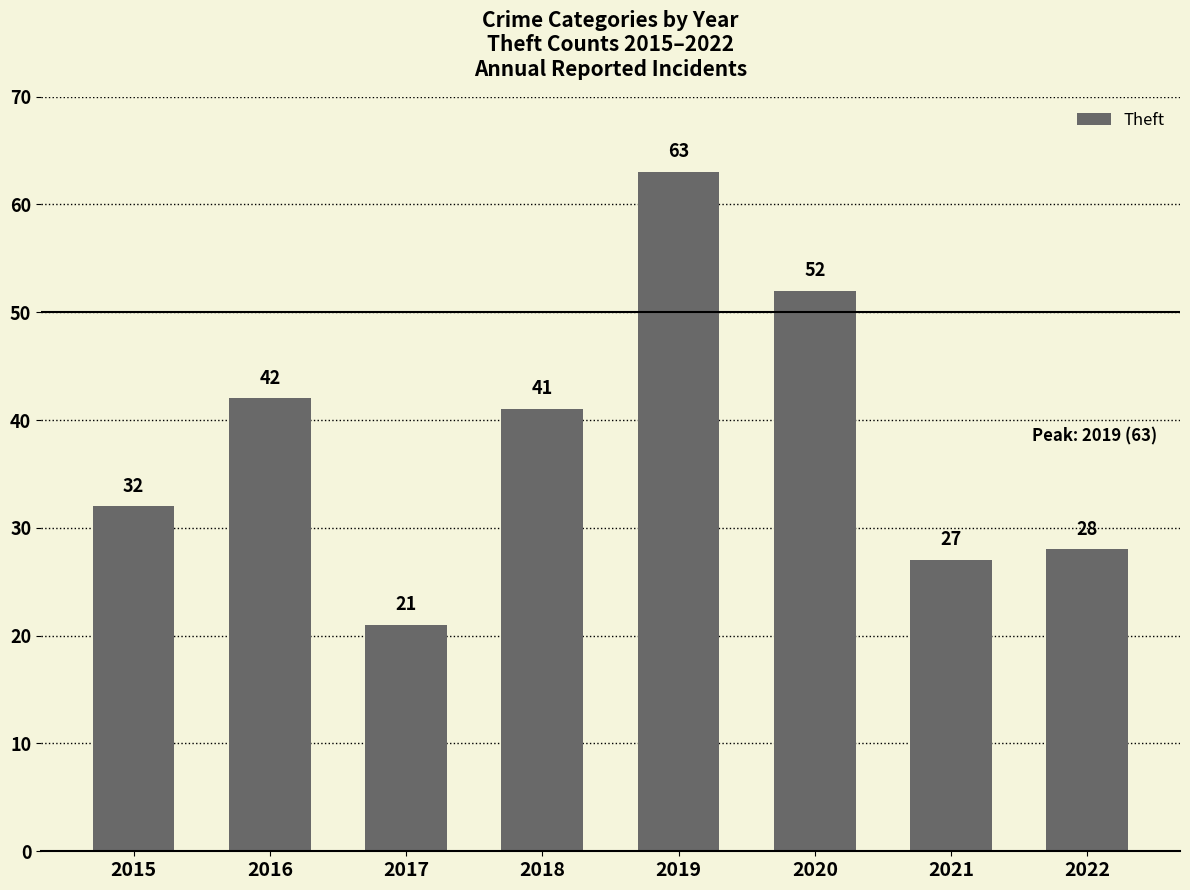

Does the chart contain stacked bars?

No